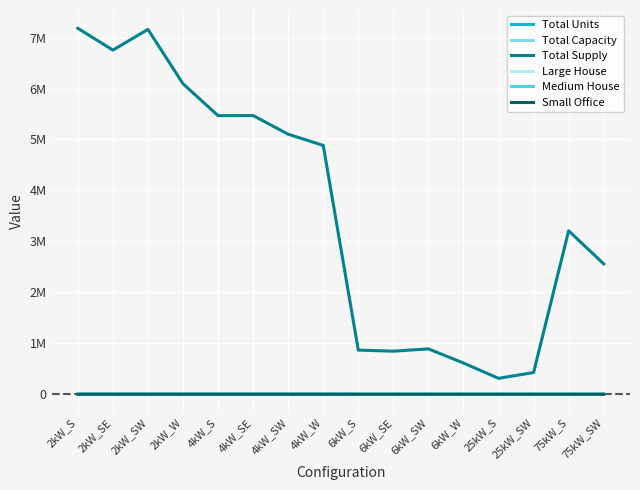

What is the spread (max minus min) of values at 75kW_SW?

2558389.1